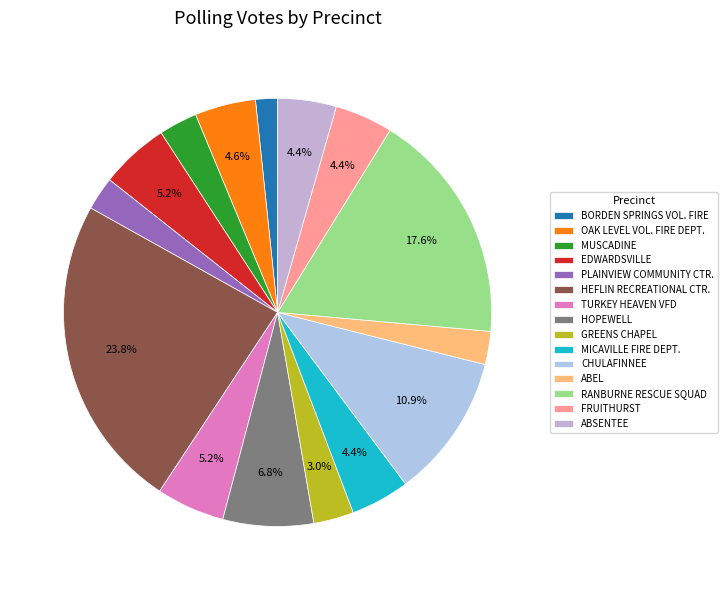

Is there any slice that represents more than half of the pie?

No